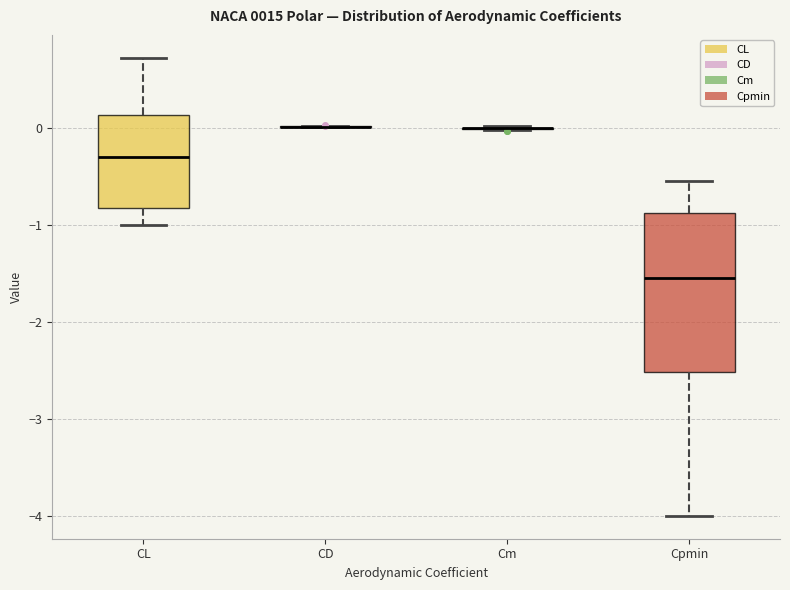

Where is the lower edge of the box for CL on the y-axis? The values are not printed on the chart, so give them approximately, as read against the axis.

-0.8